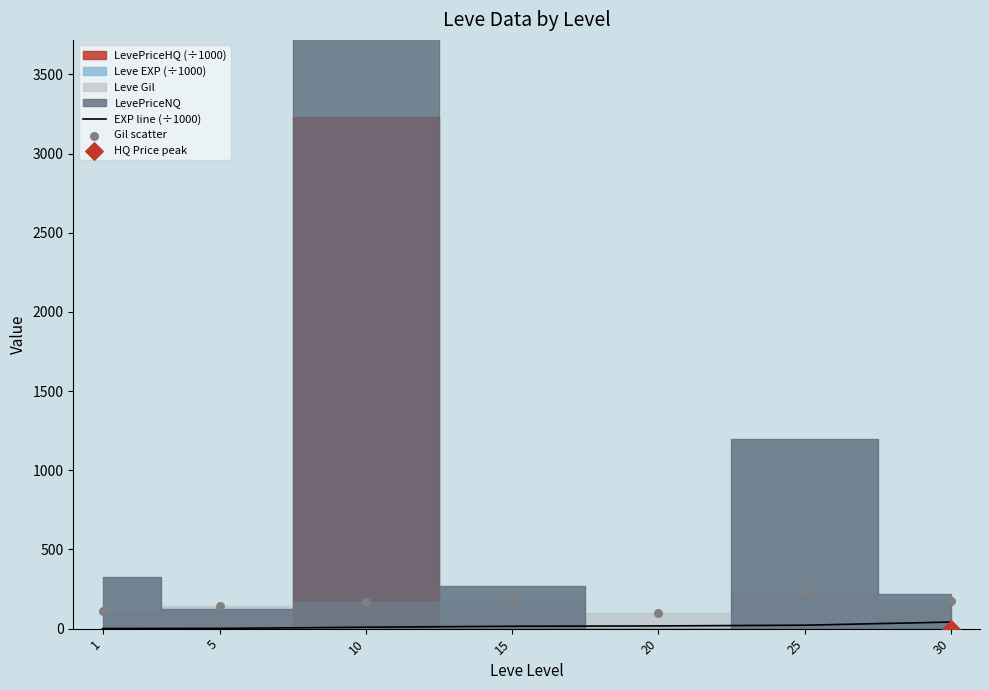

Which series has the largest total across all categories?

Gil scatter